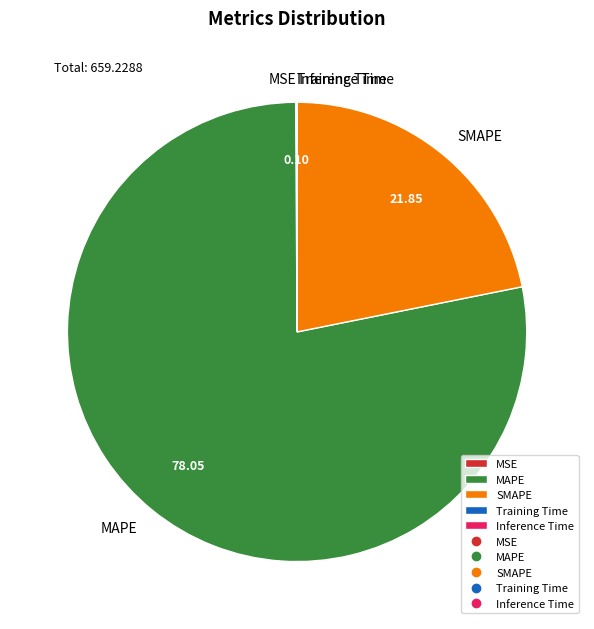

Is there a majority slice in this chart?

Yes